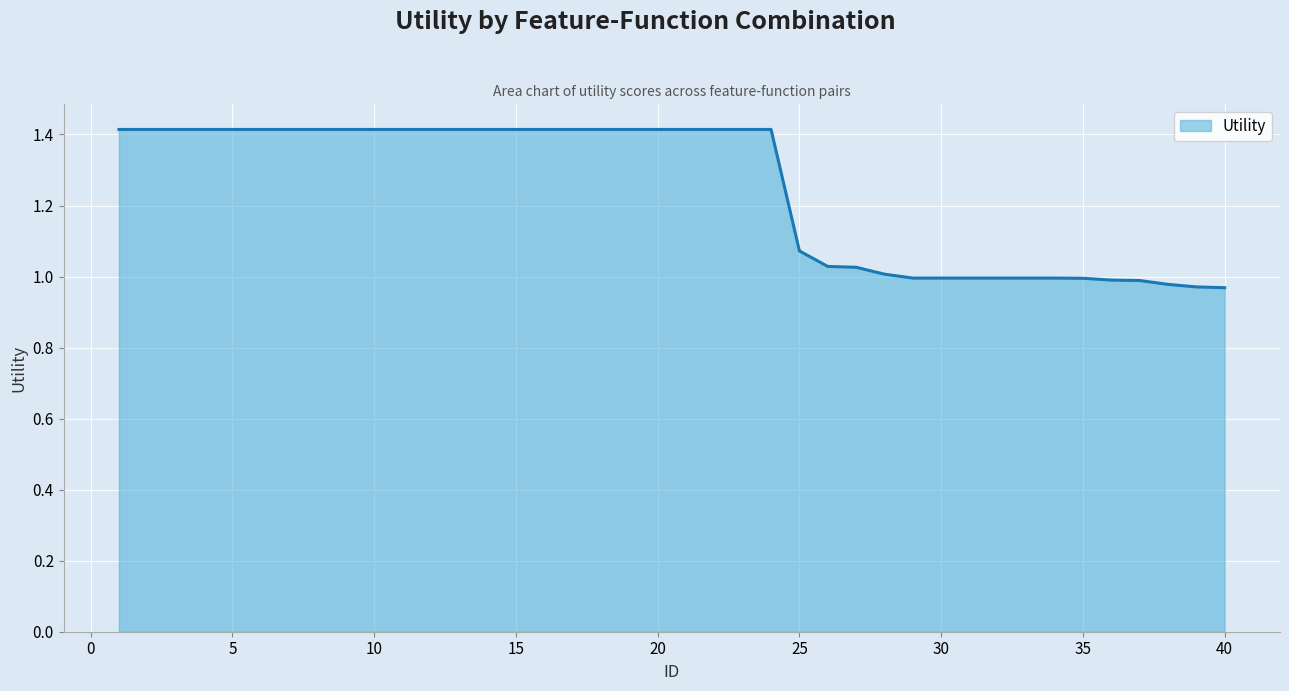

What is the maximum value shown in the chart?

1.4